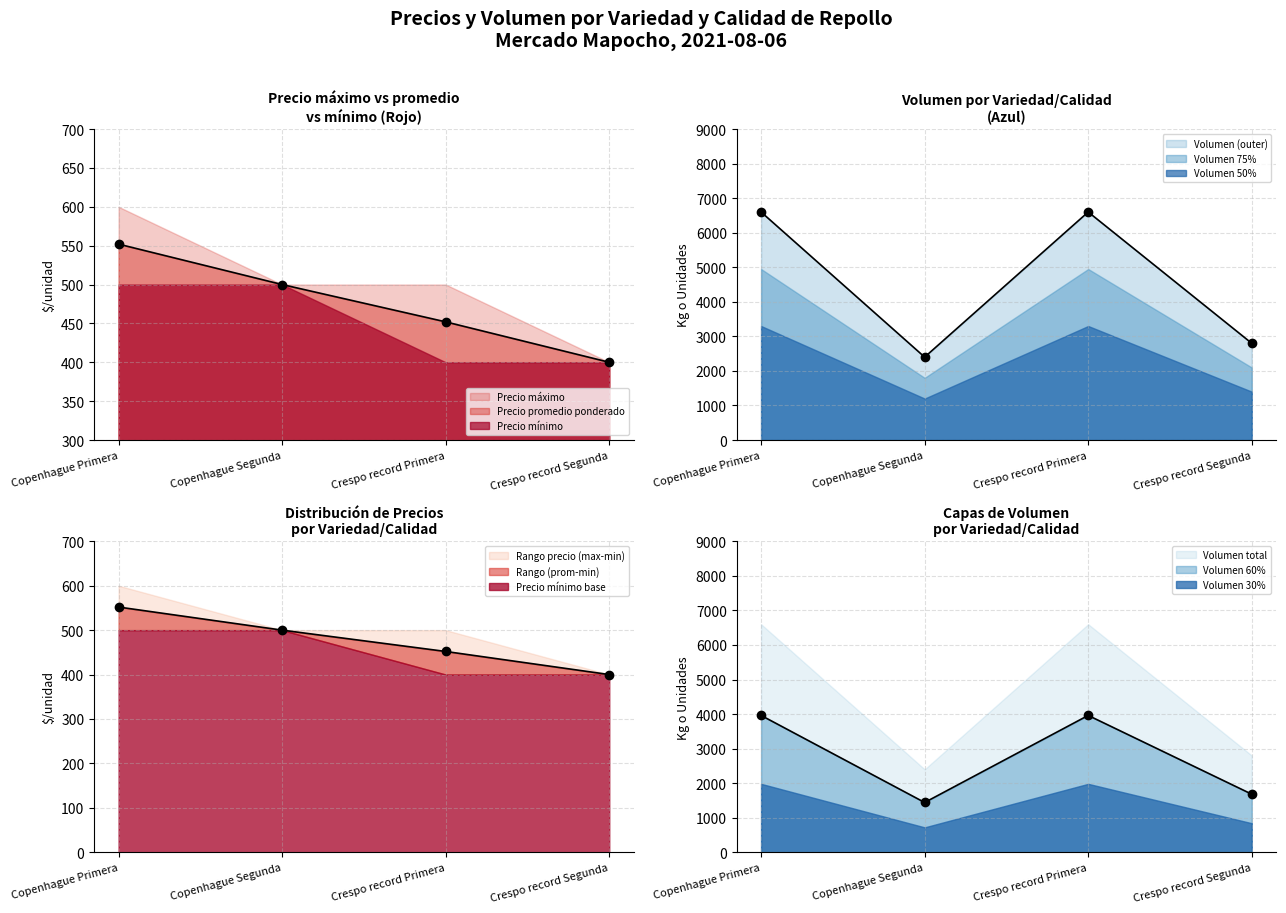

Rank the categories by Volumen value from lowest to highest.

Copenhague Segunda, Crespo record Segunda, Copenhague Primera, Crespo record Primera